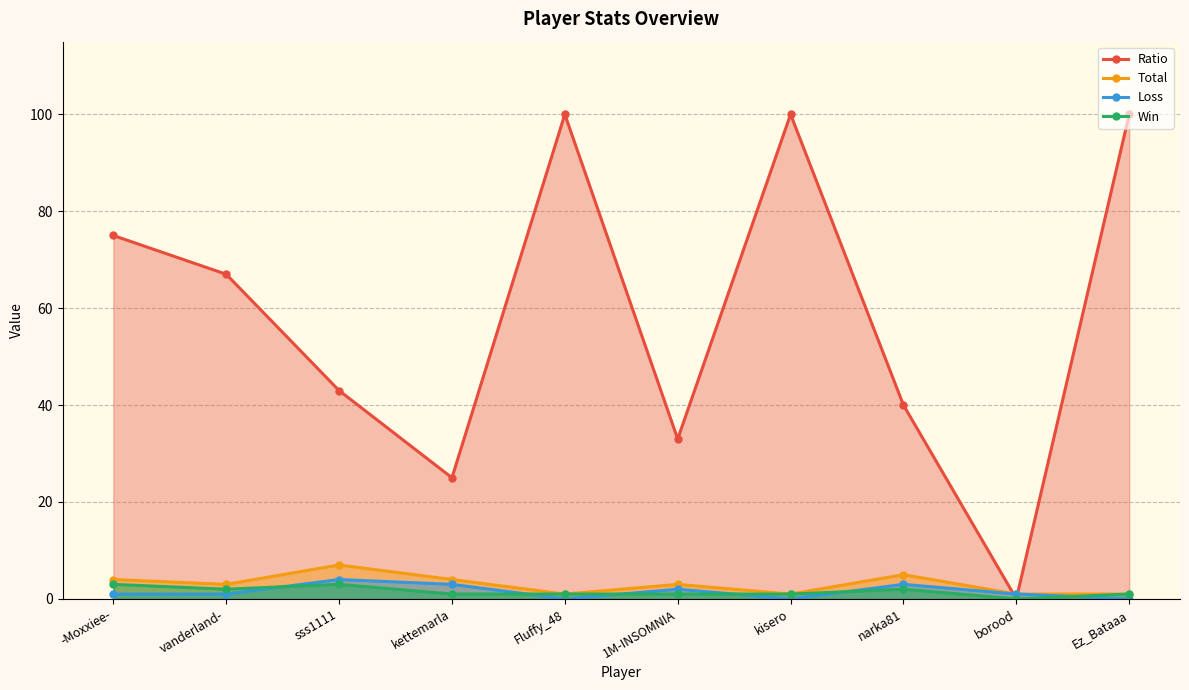

What is the sum of all Total values?

30